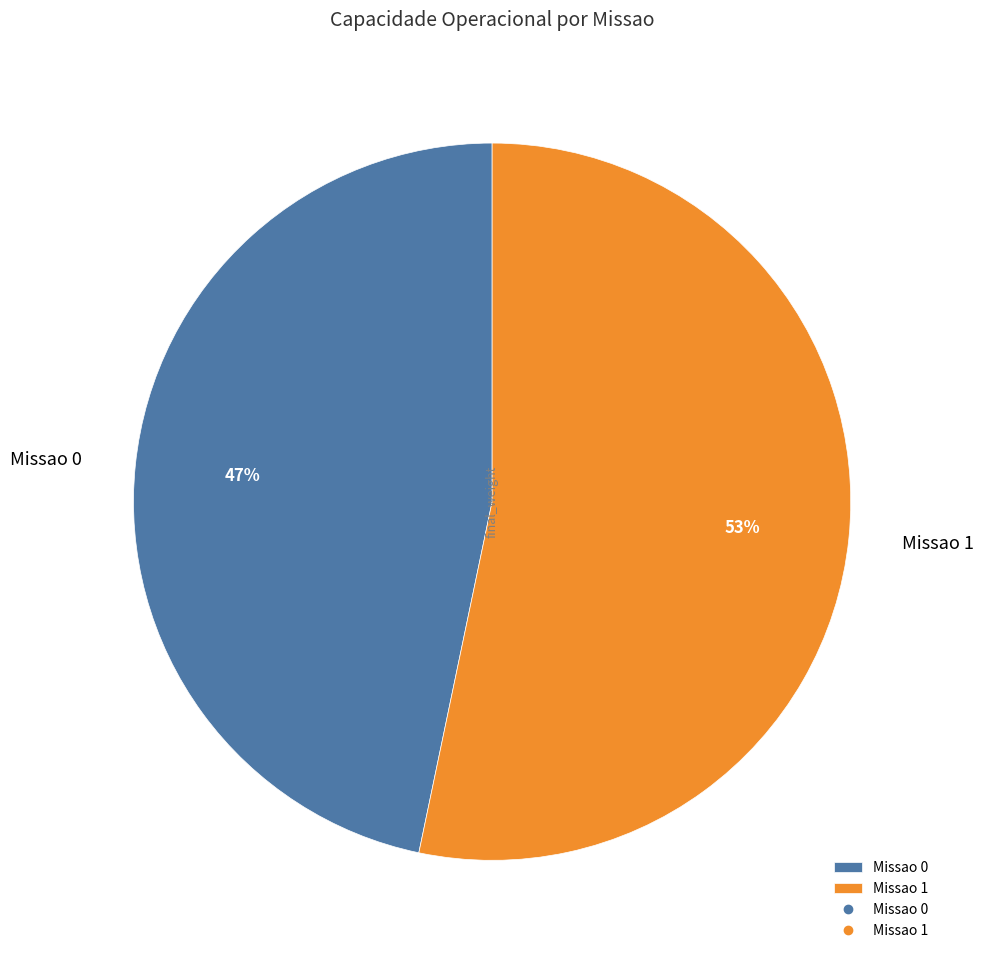

What is the smallest slice in the pie chart?

Missao 0